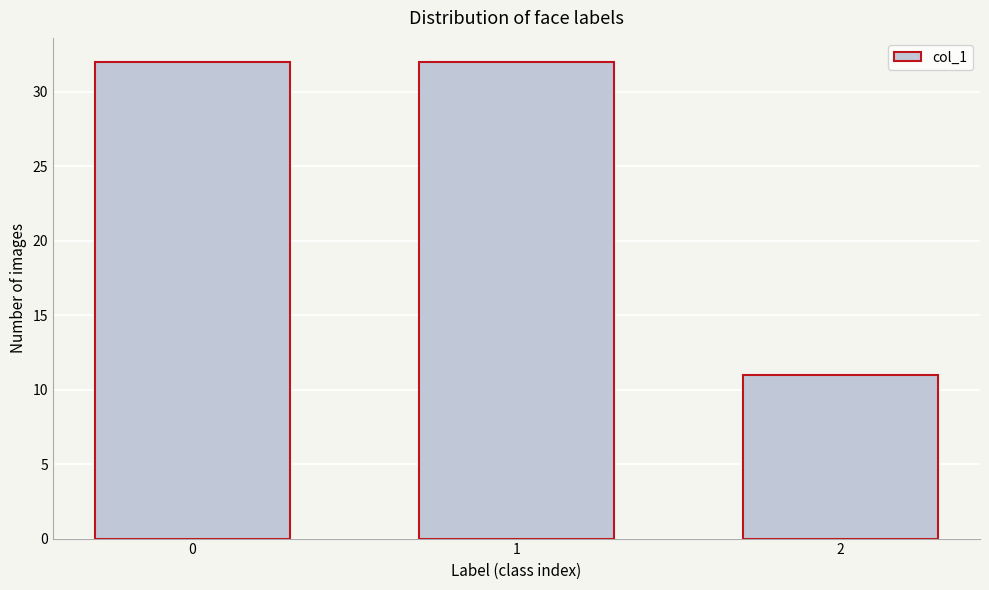

Reading right to left, transcribe all the data shown in this chart.

2=11	1=32	0=32